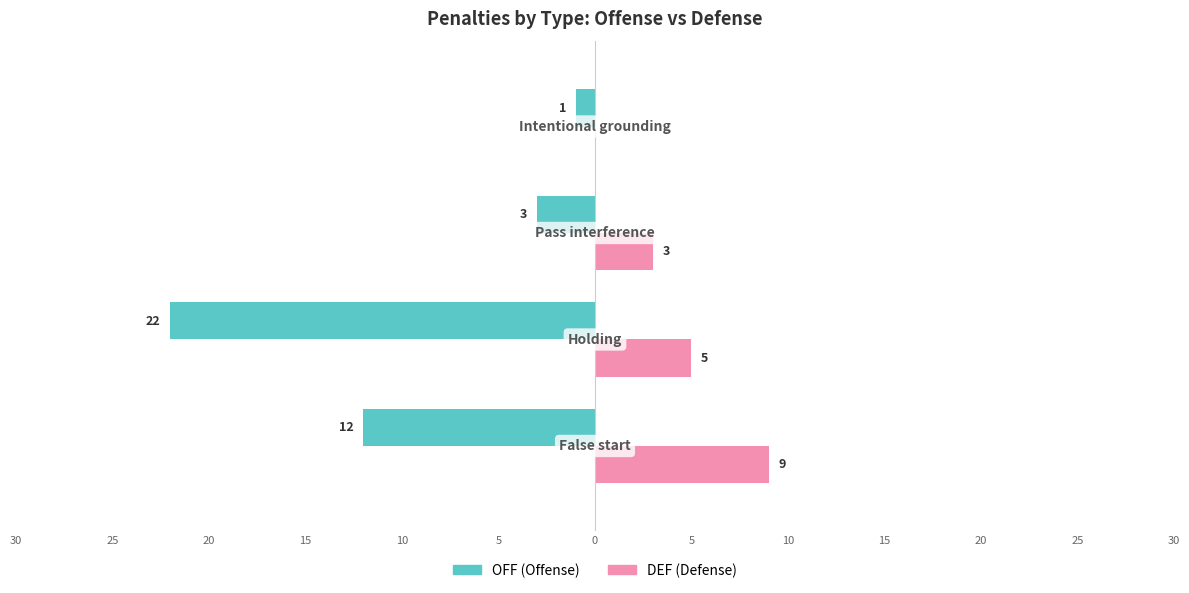

Are the bars horizontal?

Yes